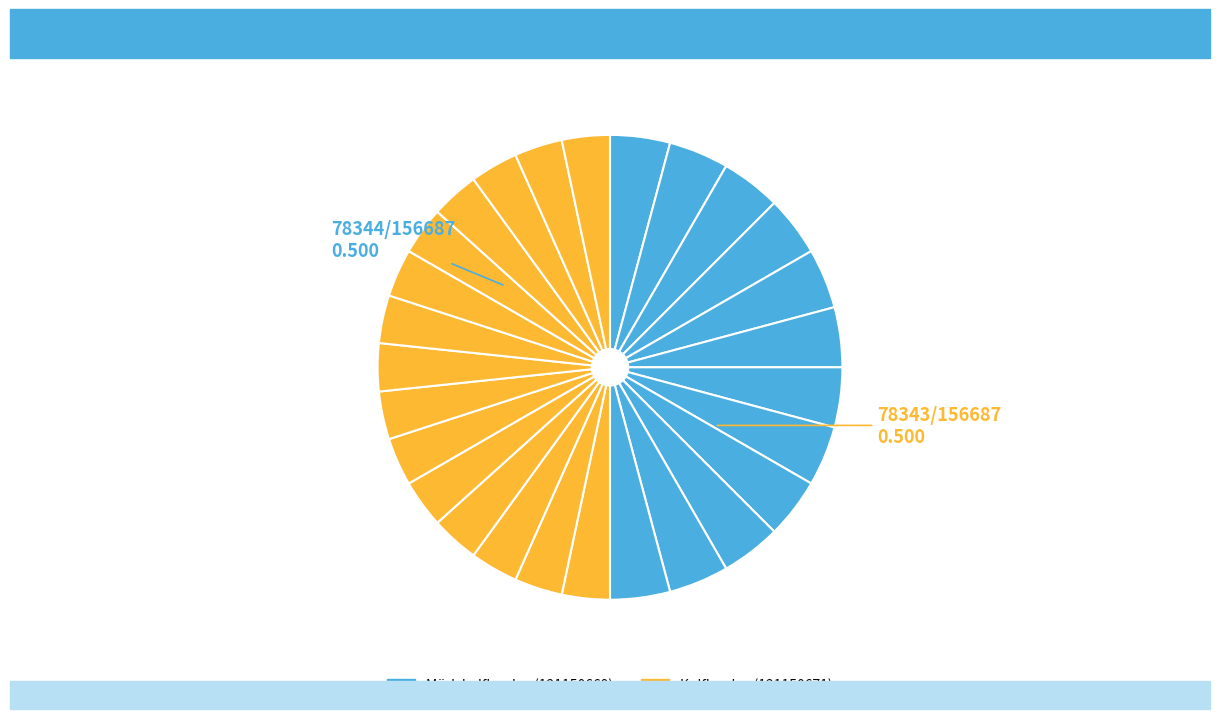

To the nearest percent, what is the average slice percentage?

50%